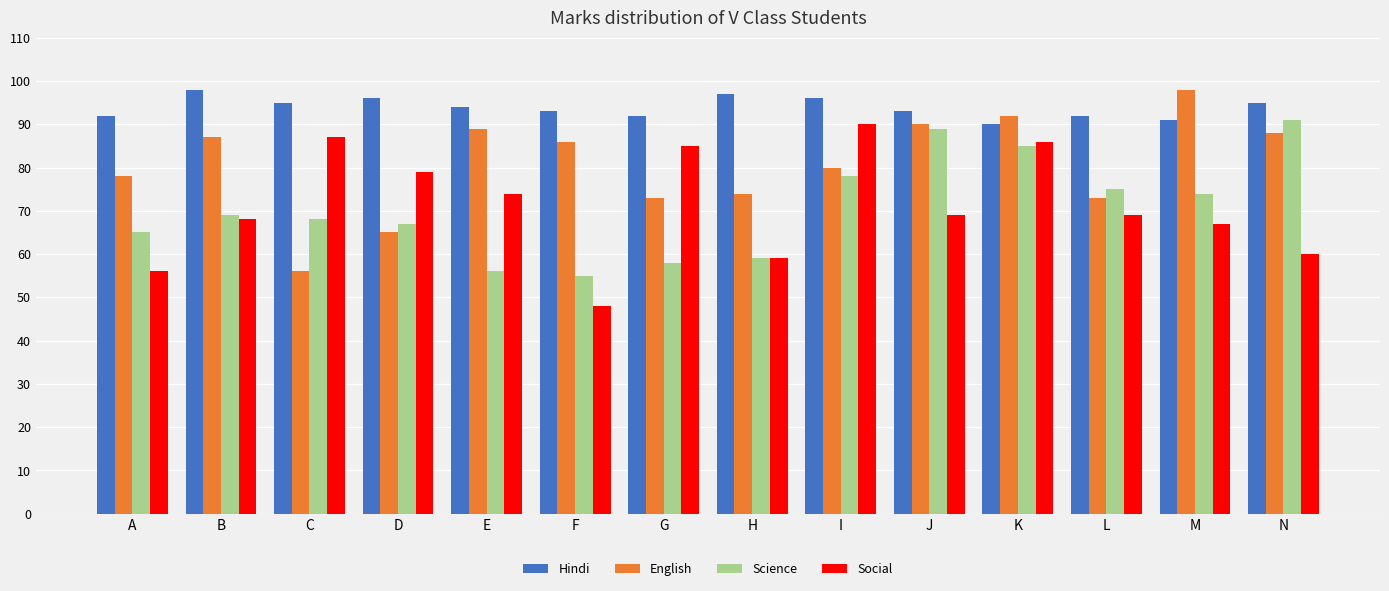

What is the sum of the English values at E and A?

167